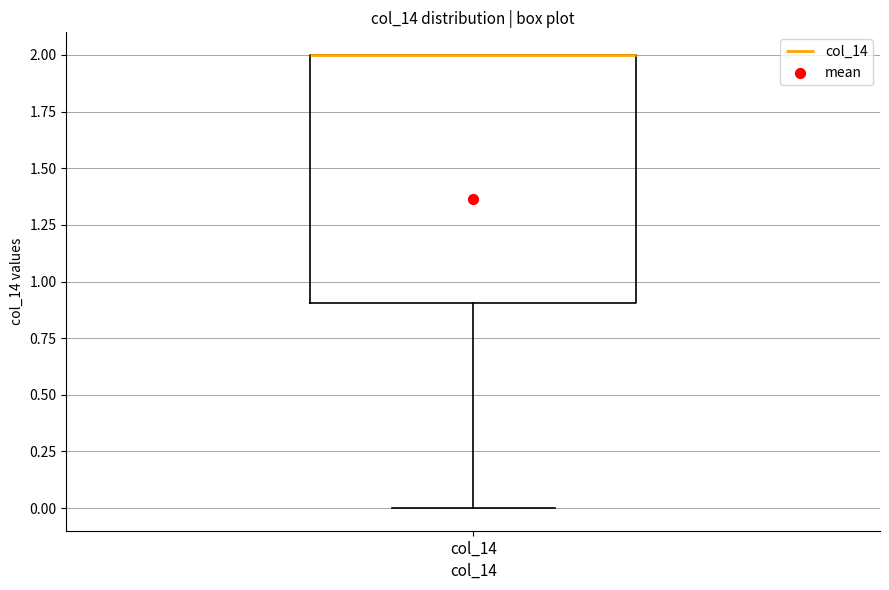

Transcribe this box plot: give where the median line is, the range the box spans, and where the two whiskers end, as read against the y-axis. The values are not printed on the chart, so give them approximately, as read against the axis.

median 2.0 (drawn on the box's upper edge), box 0.9 to 2.0, whiskers 0.0 to 2.0